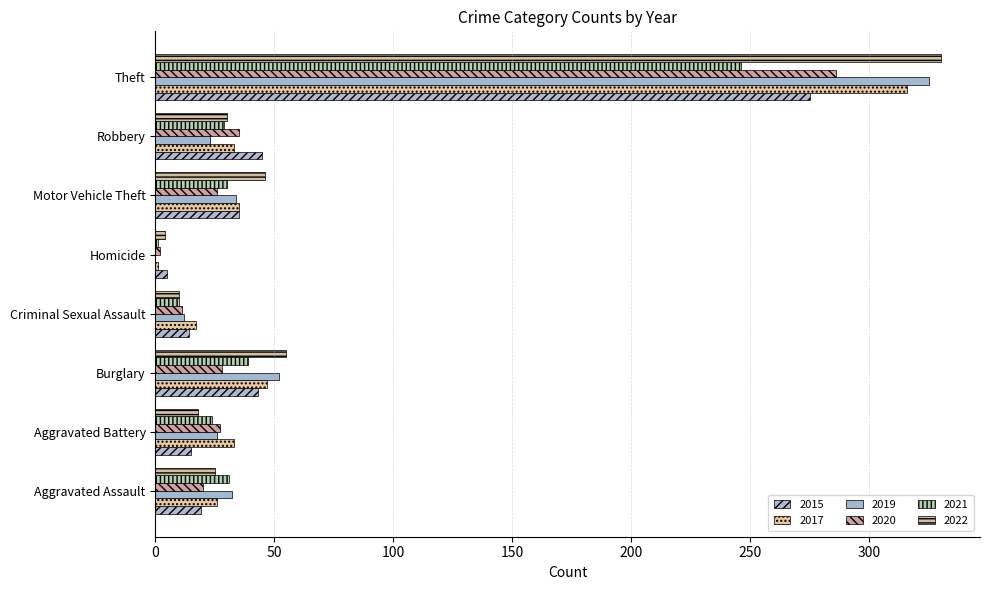

At which label does 2015 reach its peak?

Theft